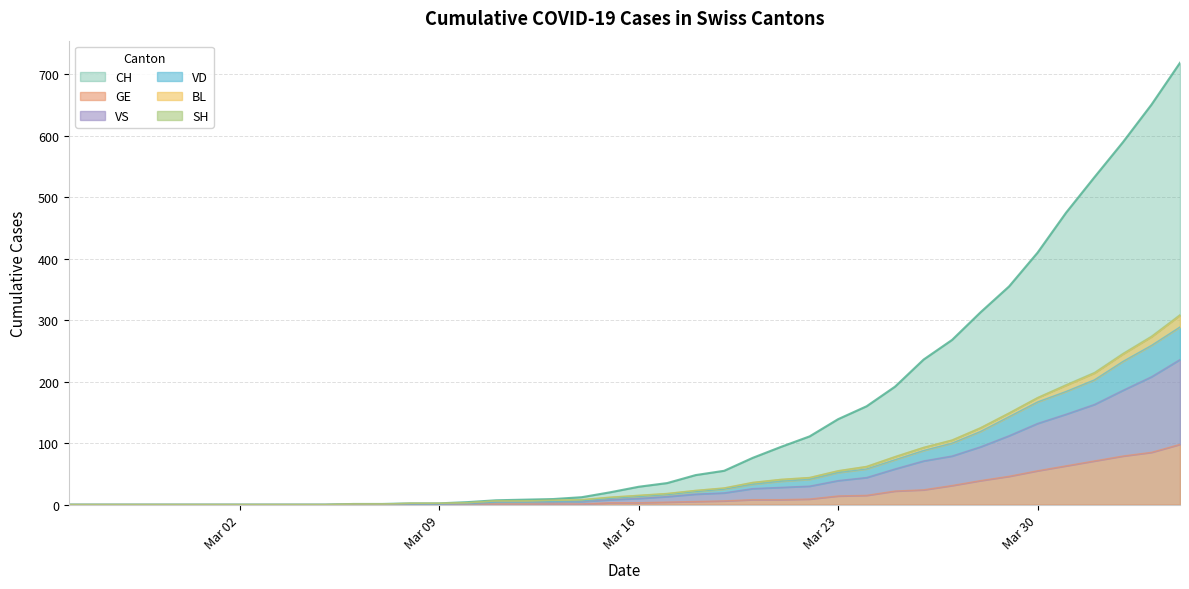

Which series changed the most between 2020-03-11 and 2020-03-21?

CH